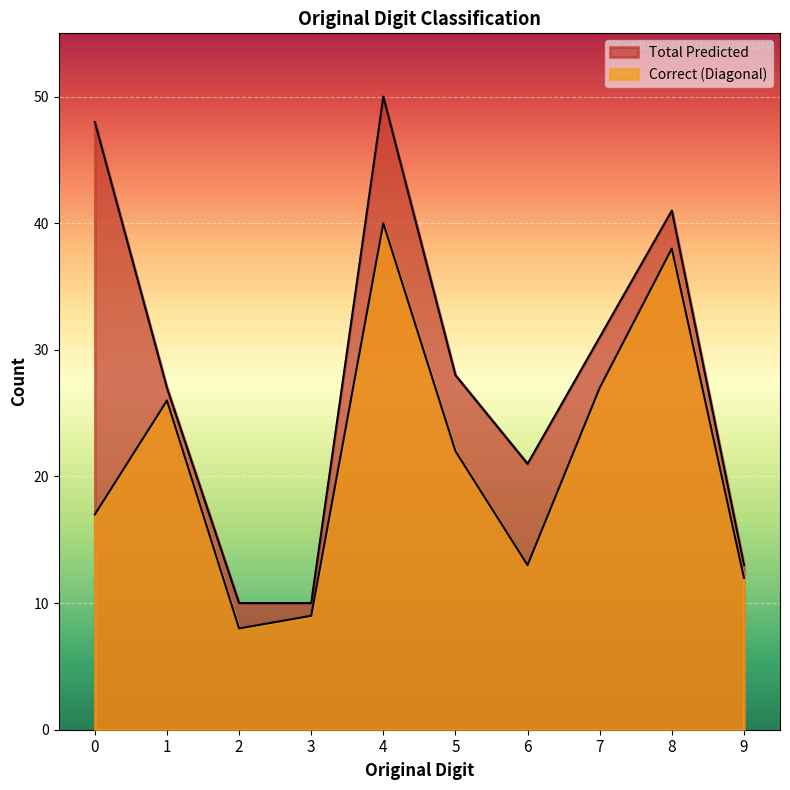

Reading left to right, extract all data points from this chart.

Correct (Diagonal): 0=17	1=26	2=8	3=9	4=40	5=22	6=13	7=27	8=38	9=12
Total Predicted: 0=48	1=27	2=10	3=10	4=50	5=28	6=21	7=31	8=41	9=13